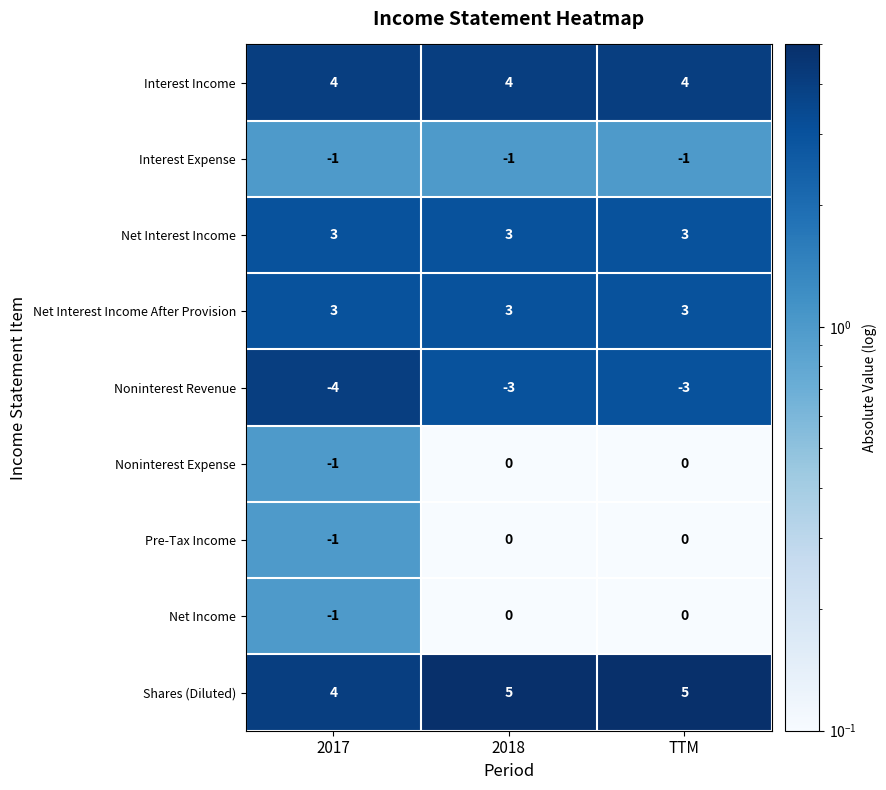

Reading left to right, transcribe all the data shown in this chart.

Interest Income: 4	4	4
Interest Expense: -1	-1	-1
Net Interest Income: 3	3	3
Net Interest Income After Provision: 3	3	3
Noninterest Revenue: -4	-3	-3
Noninterest Expense: -1	0	0
Pre-Tax Income: -1	0	0
Net Income: -1	0	0
Shares (Diluted): 4	5	5